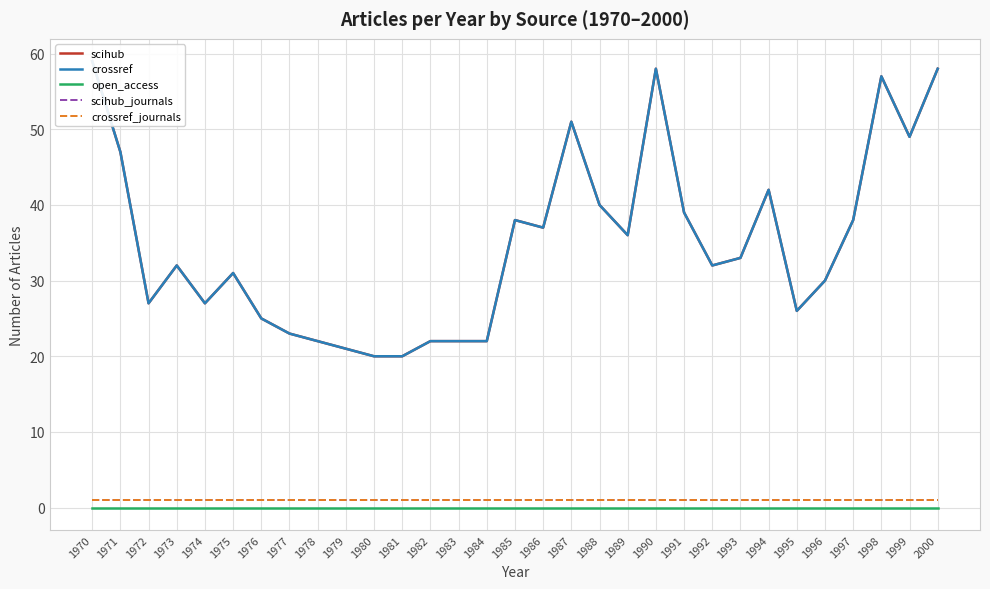

List the labels in order of scihub value, smallest first.

1980, 1981, 1979, 1978, 1982, 1983, 1984, 1977, 1976, 1995, 1972, 1974, 1996, 1975, 1973, 1992, 1993, 1989, 1986, 1985, 1997, 1991, 1988, 1994, 1971, 1999, 1987, 1998, 1990, 2000, 1970